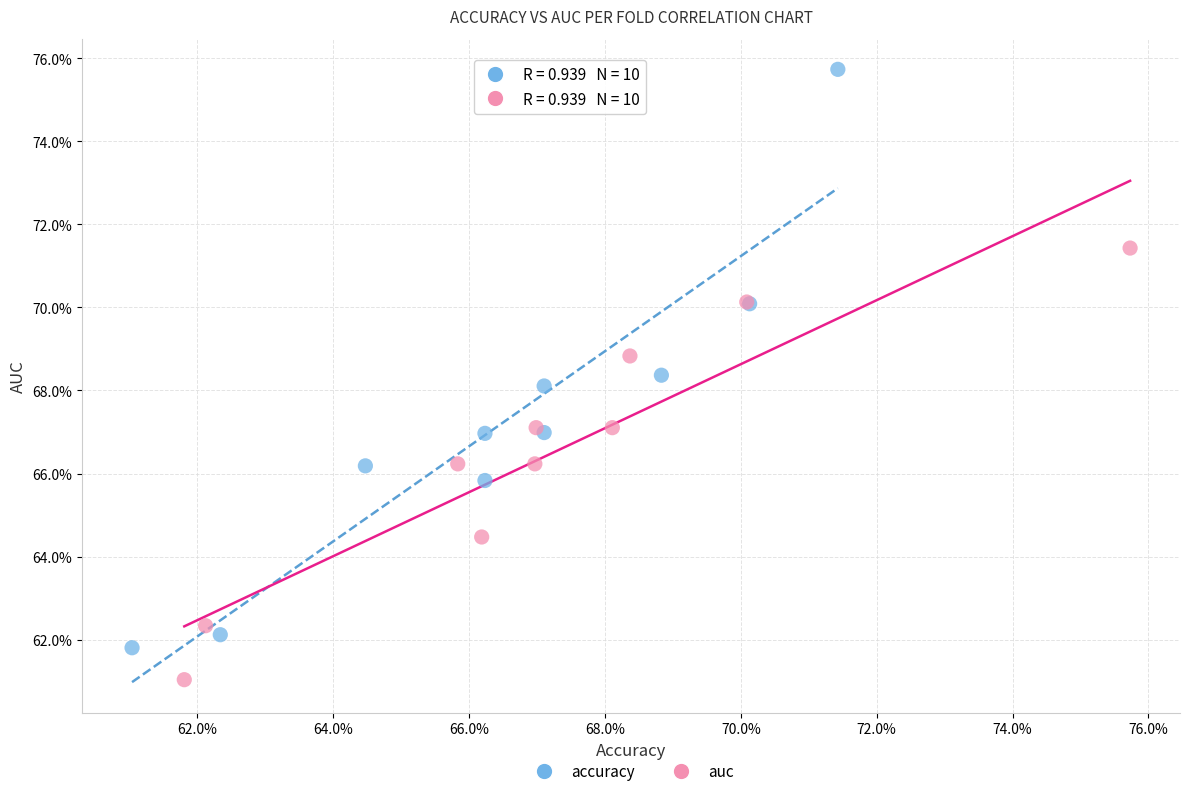

Which series has the widest spread of Y values?

accuracy